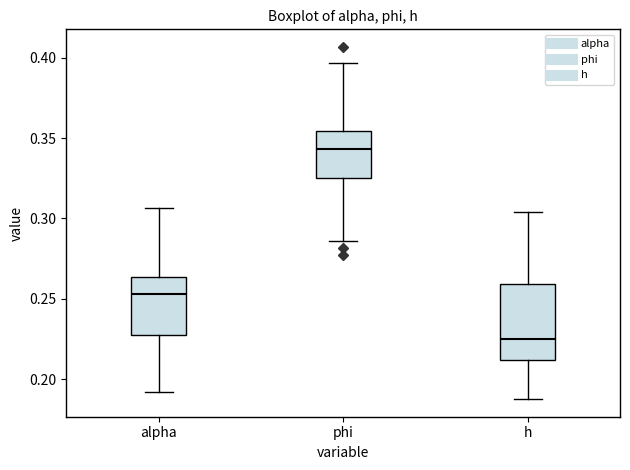

Which box is the tallest, from its lower edge to its upper edge?

h